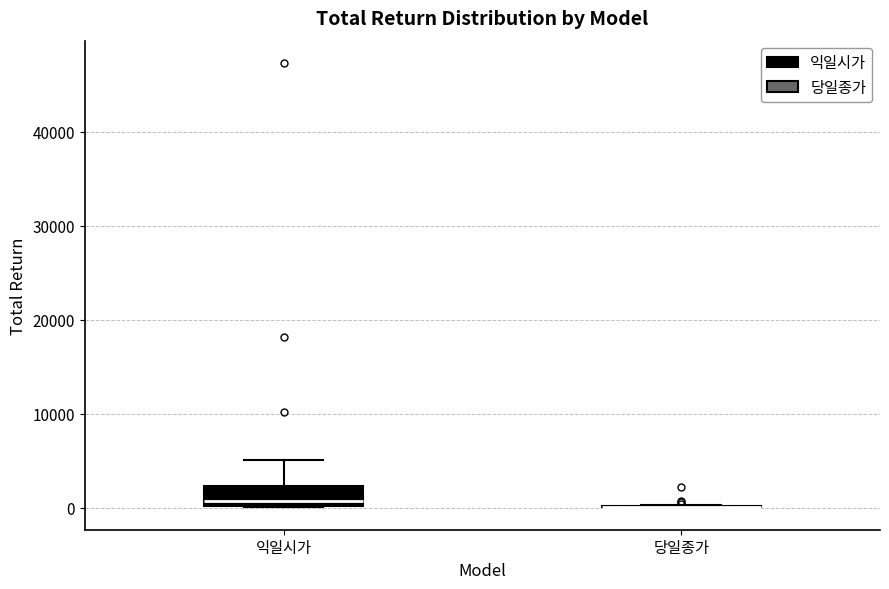

Reading left to right, transcribe this box plot: for each box, give where its median line is, the range the box spans, and where its two whiskers end, as read against the y-axis. The values are not printed on the chart, so give them approximately, as read against the axis.

익일시가: median 1000, box 0 to 2000, whiskers 0 to 5000
당일종가: box collapsed to a line at 0, whiskers 0 to 0